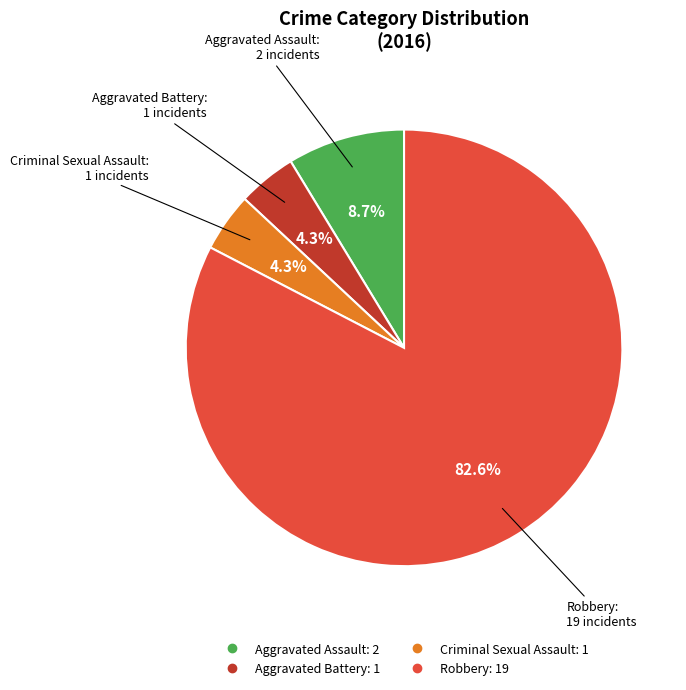

Do Aggravated Battery and Aggravated Assault together represent more than half of the pie?

No